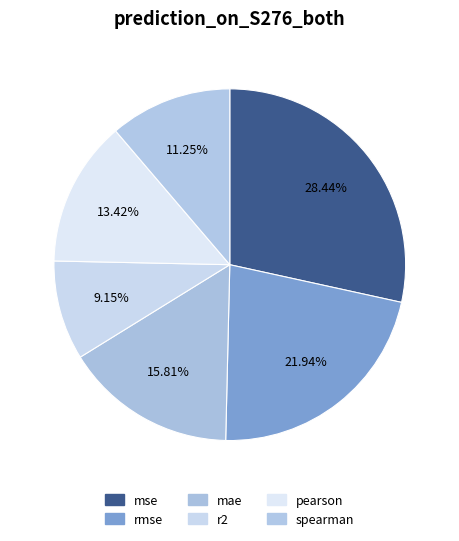

How many slices are in this pie chart?

6